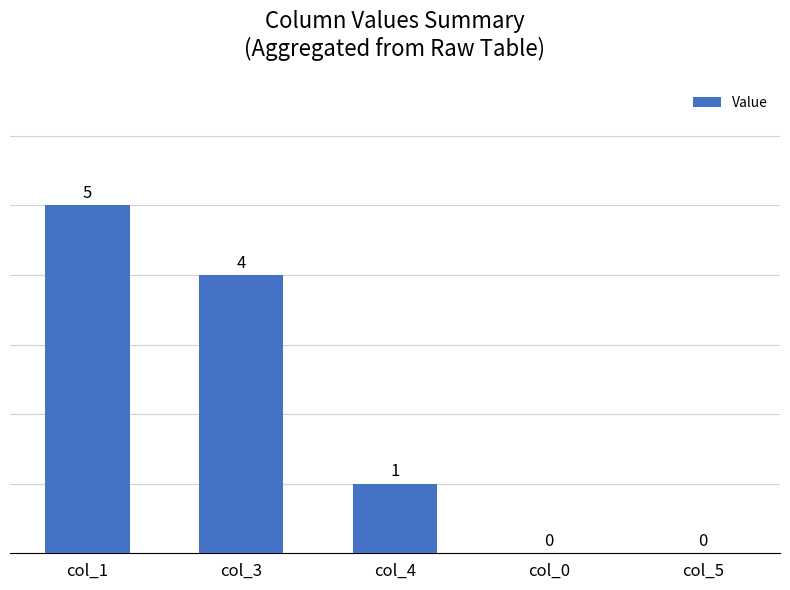

True or false: the data shows 2 at col_4.

False